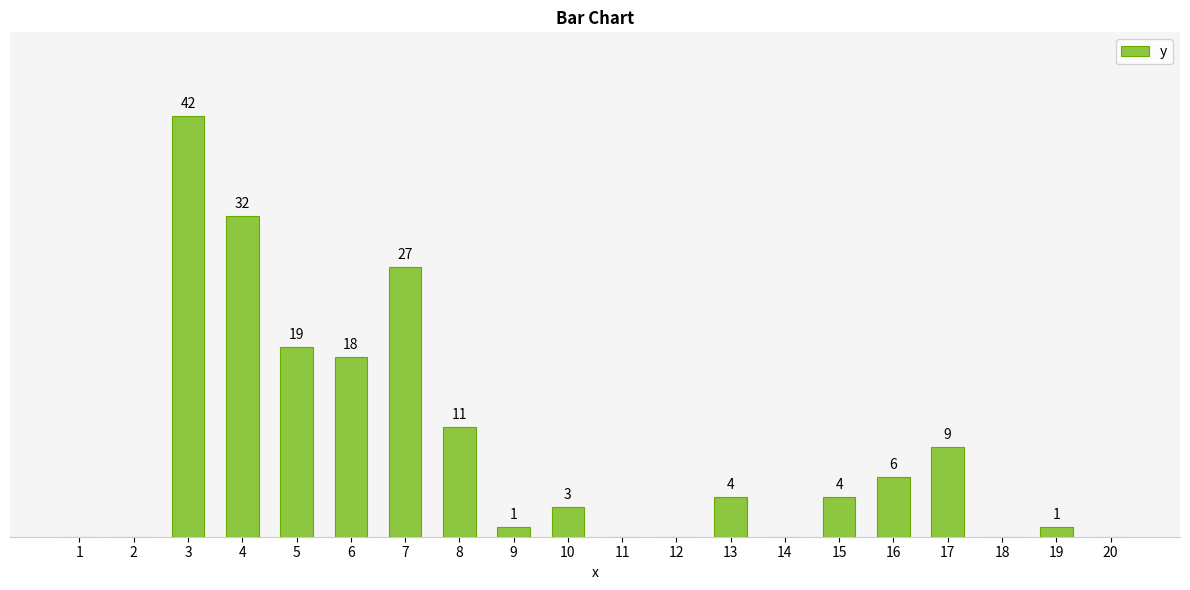

What is the difference between the maximum and minimum values?

42